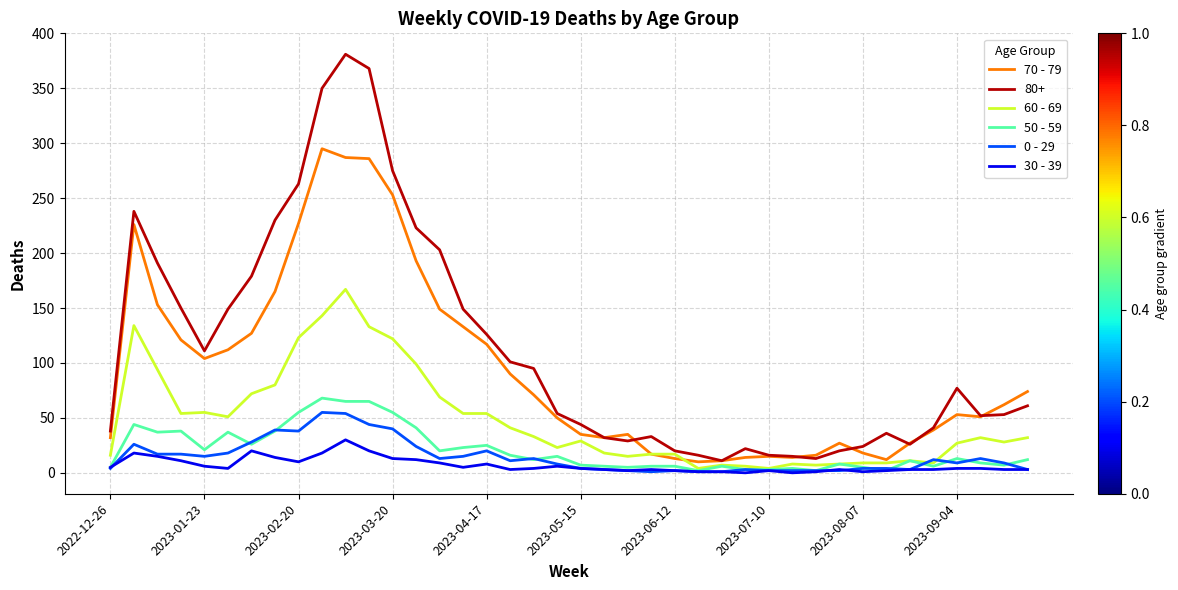

What is the greatest value displayed?

381